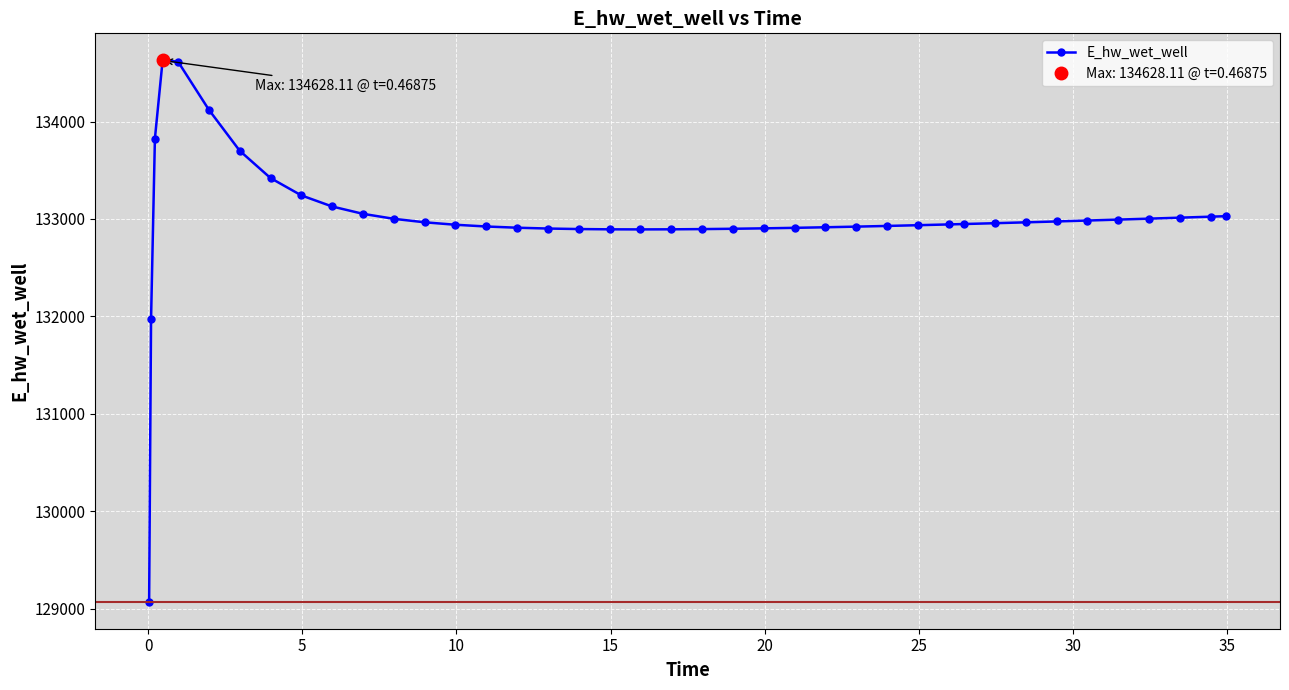

What is the difference between the second highest and minimum values?

5545.2